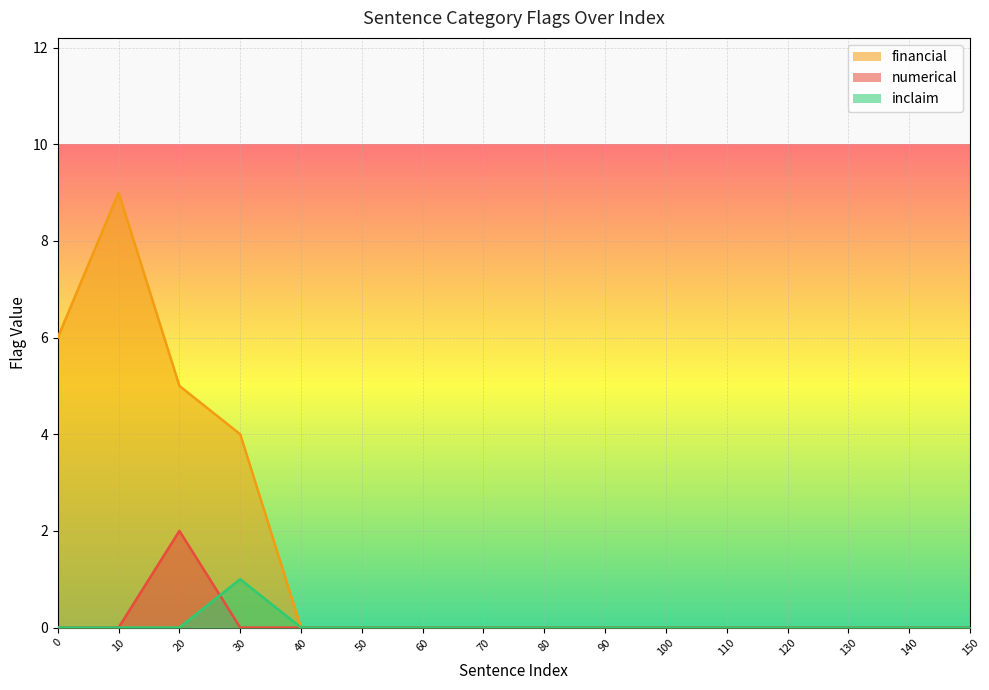

Reading left to right, what are all the values shown in this chart?

financial_line: 6	9	5	4	0	0	0	0	0	0	0	0	0	0	0	0
numerical_line: 0	0	2	0	0	0	0	0	0	0	0	0	0	0	0	0
inclaim_line: 0	0	0	1	0	0	0	0	0	0	0	0	0	0	0	0